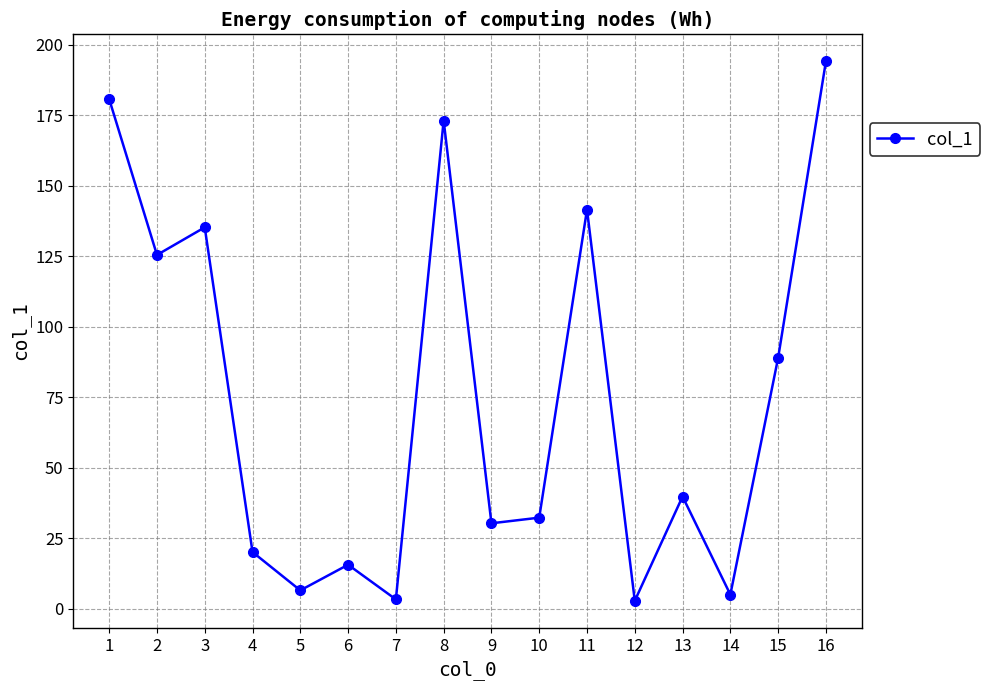

What is the sum of all values?

1195.3